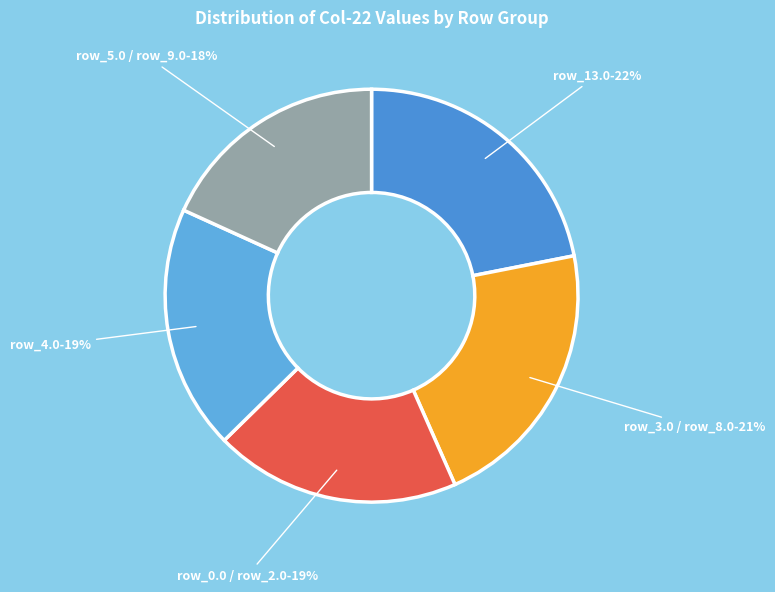

Between row_0.0 / row_2.0 and row_3.0 / row_8.0, which is larger?

row_3.0 / row_8.0